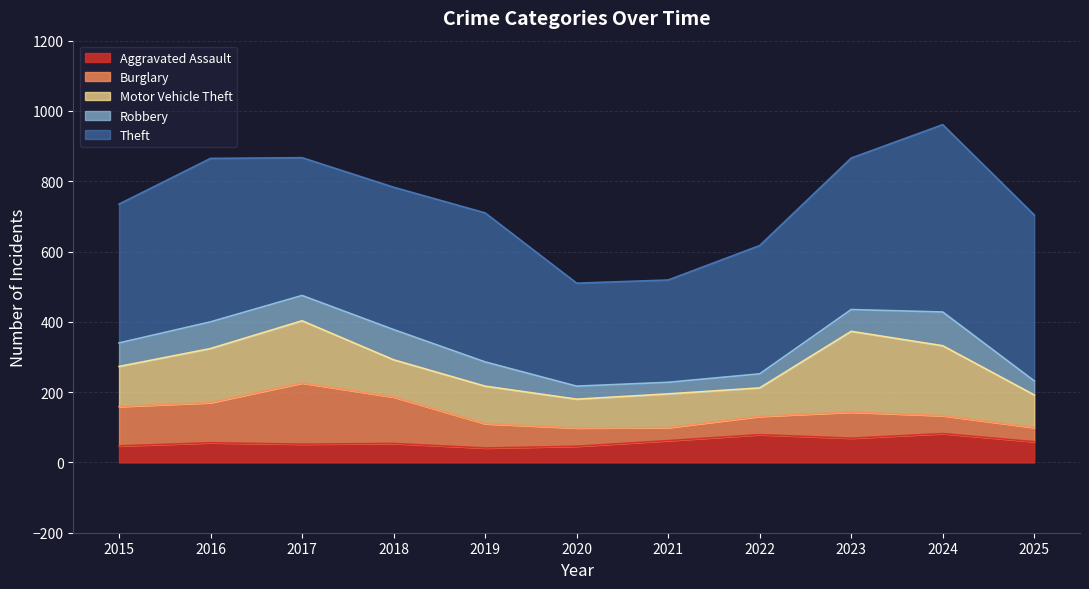

Which series changed the most between 2015 and 2016?

Theft